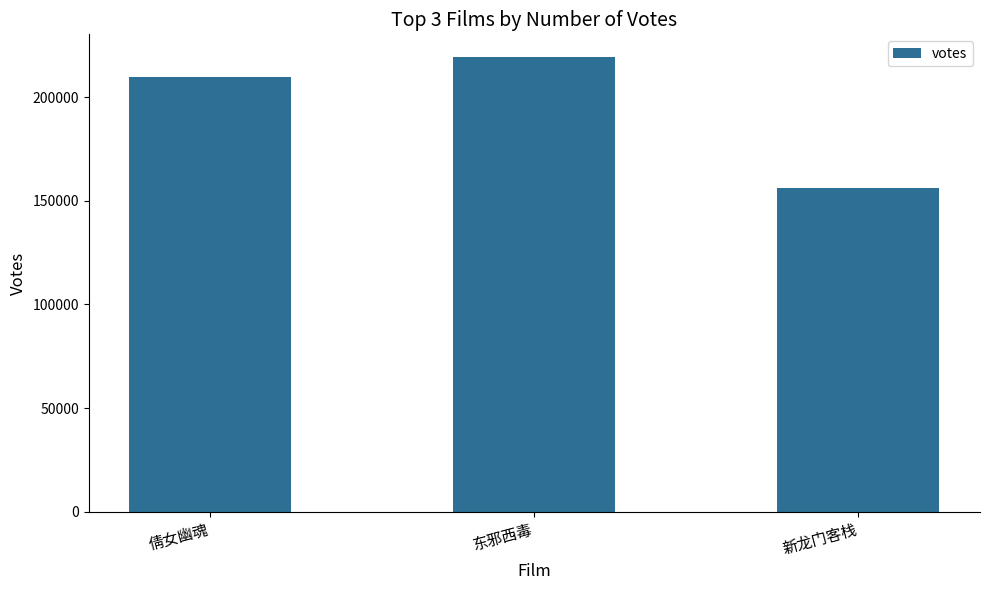

List the labels in order of value, smallest first.

新龙门客栈, 倩女幽魂, 东邪西毒